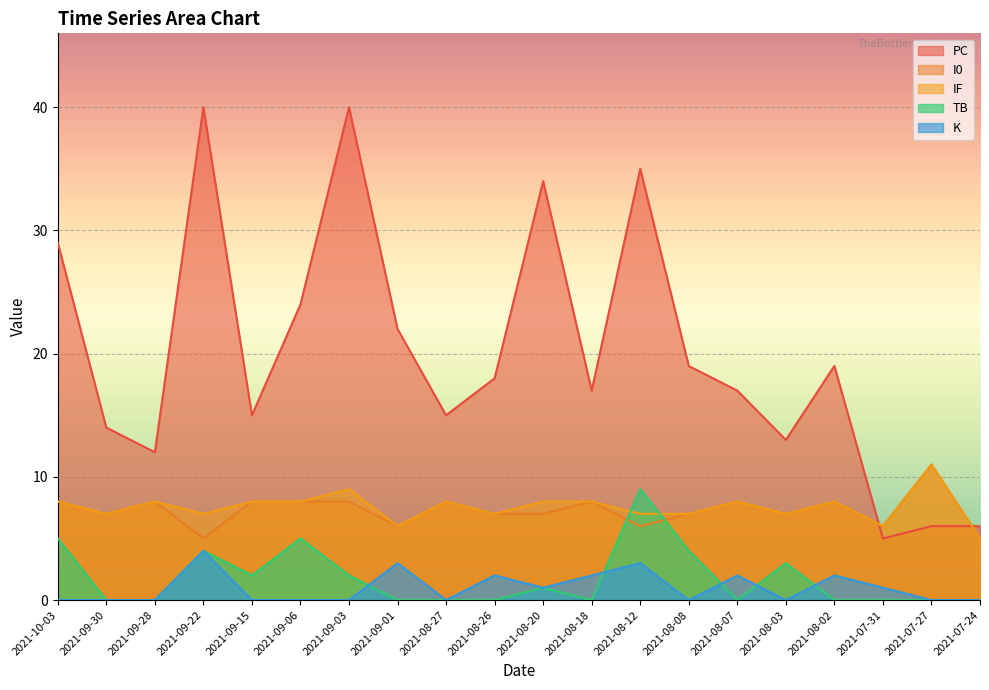

Rank the series at 2021-09-01 from highest to lowest value.

PC, I0, IF, K, TB